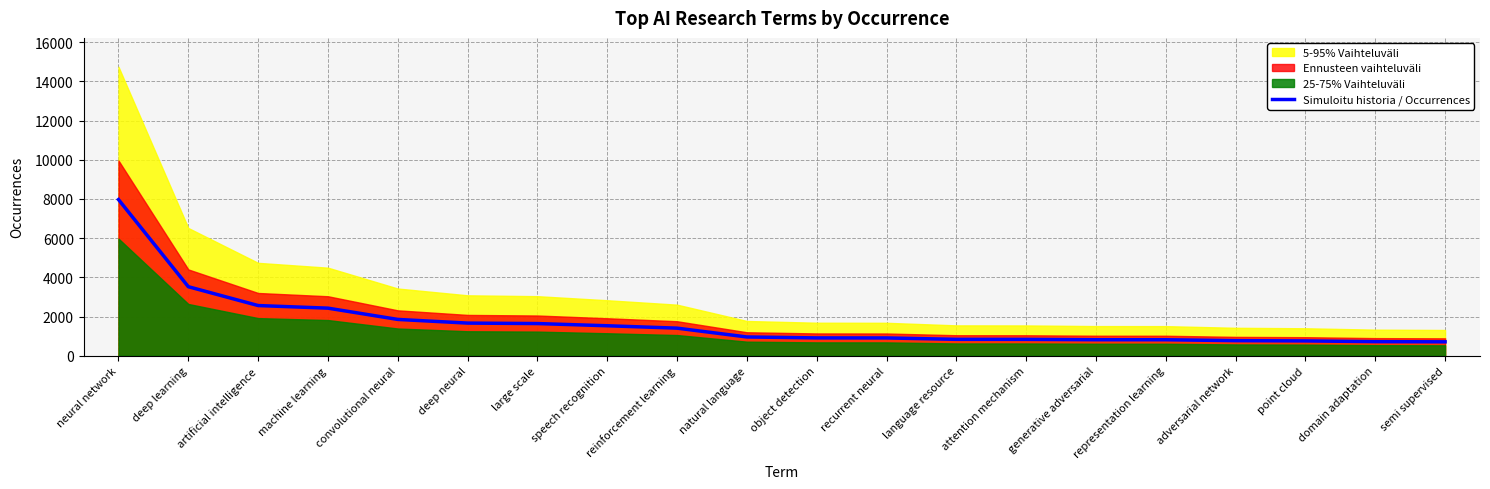

True or false: the data has more than 0 interior local peaks.

False